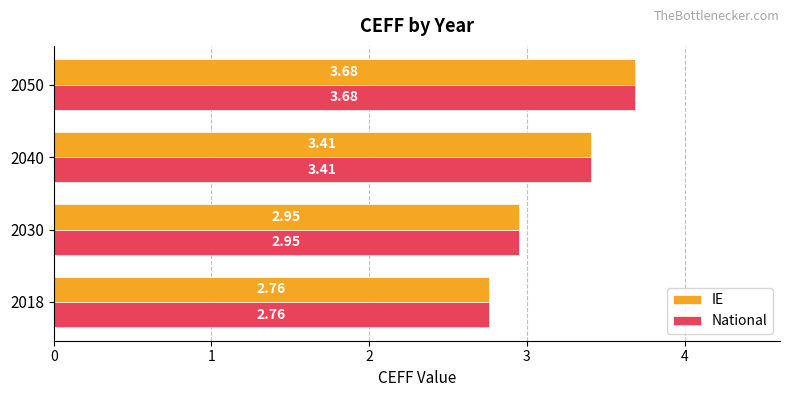

What is the sum of all IE values?

12.8